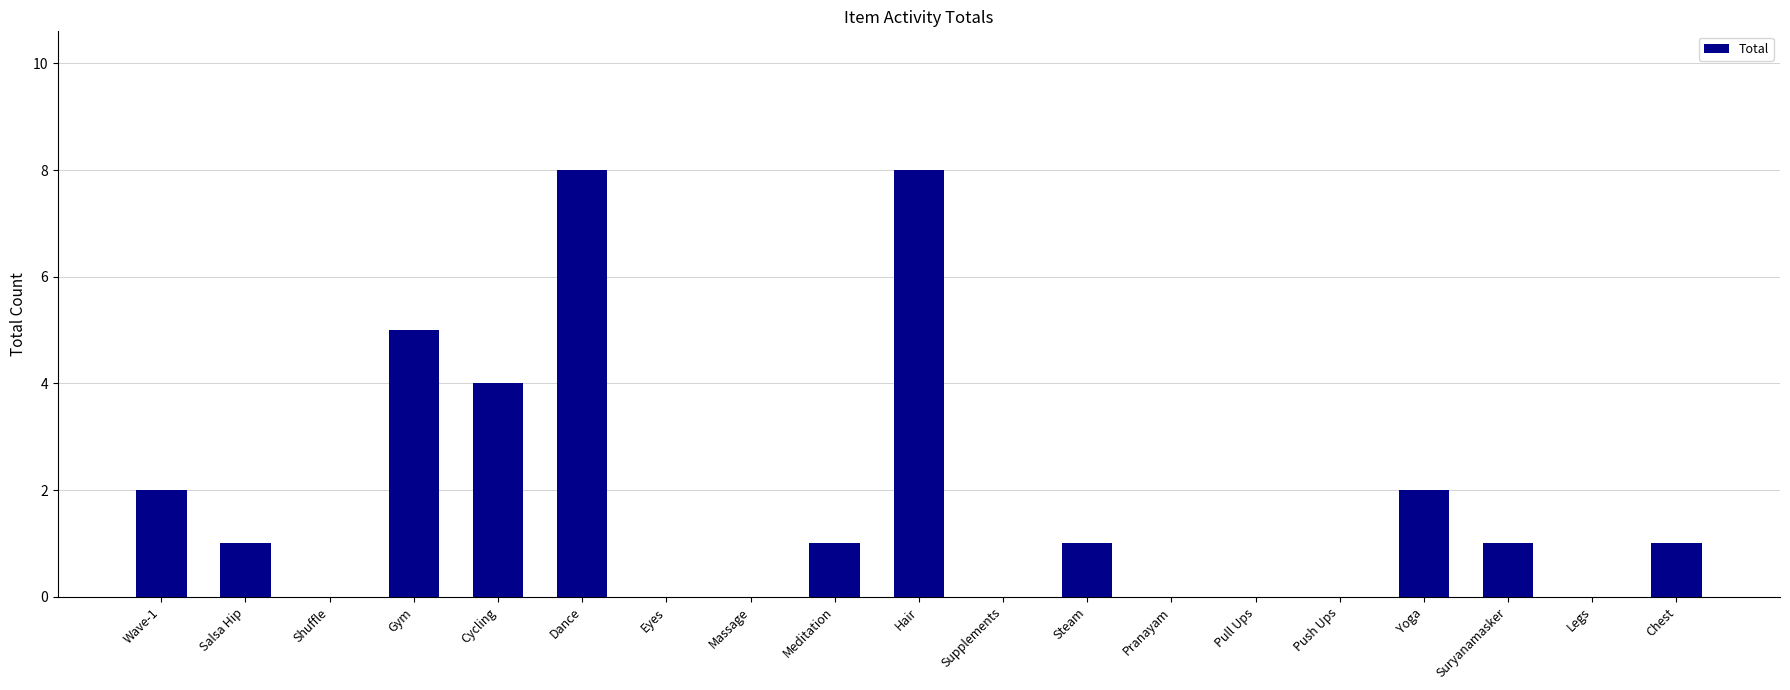

How many categories are shown in the chart?

19